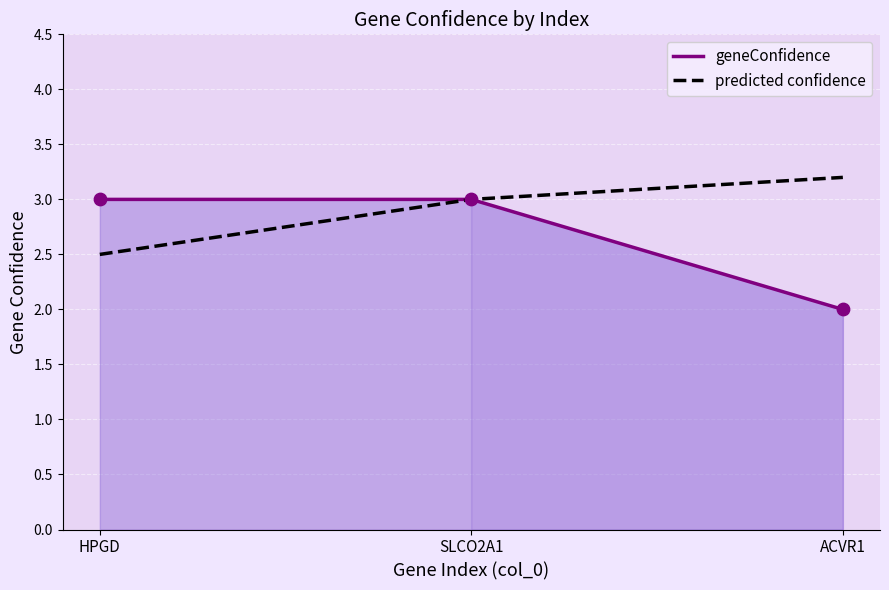

What are all the series names shown in the legend?

geneConfidence, predicted confidence